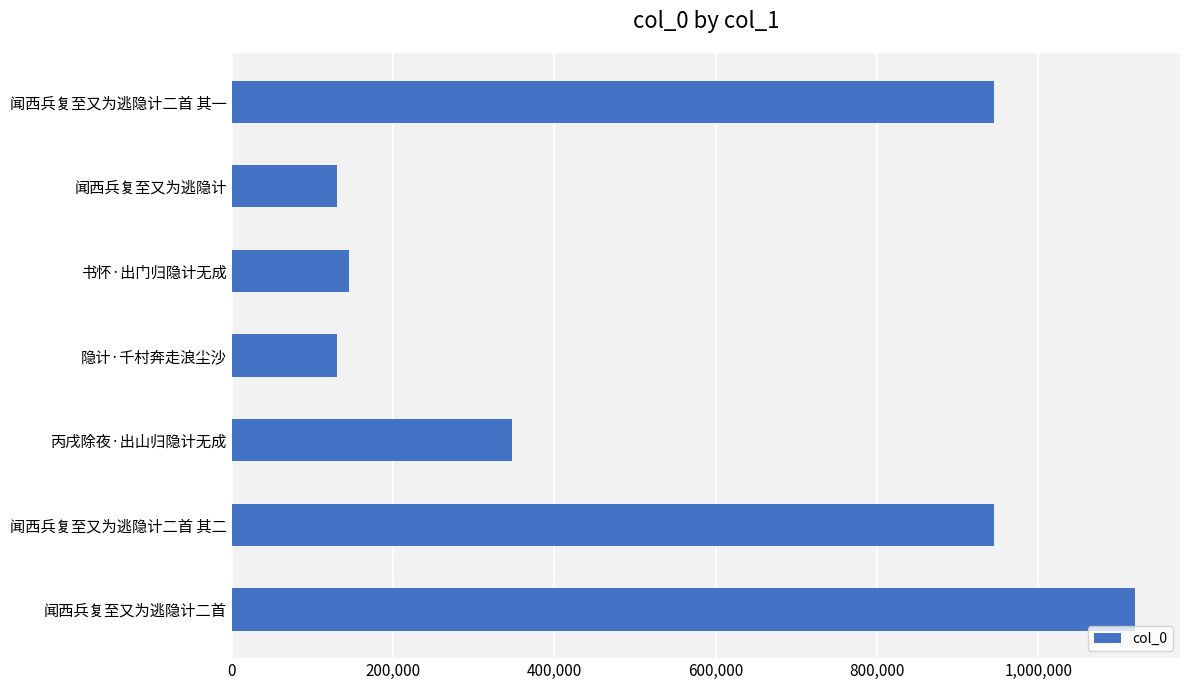

Count the number of data series in this chart.

1